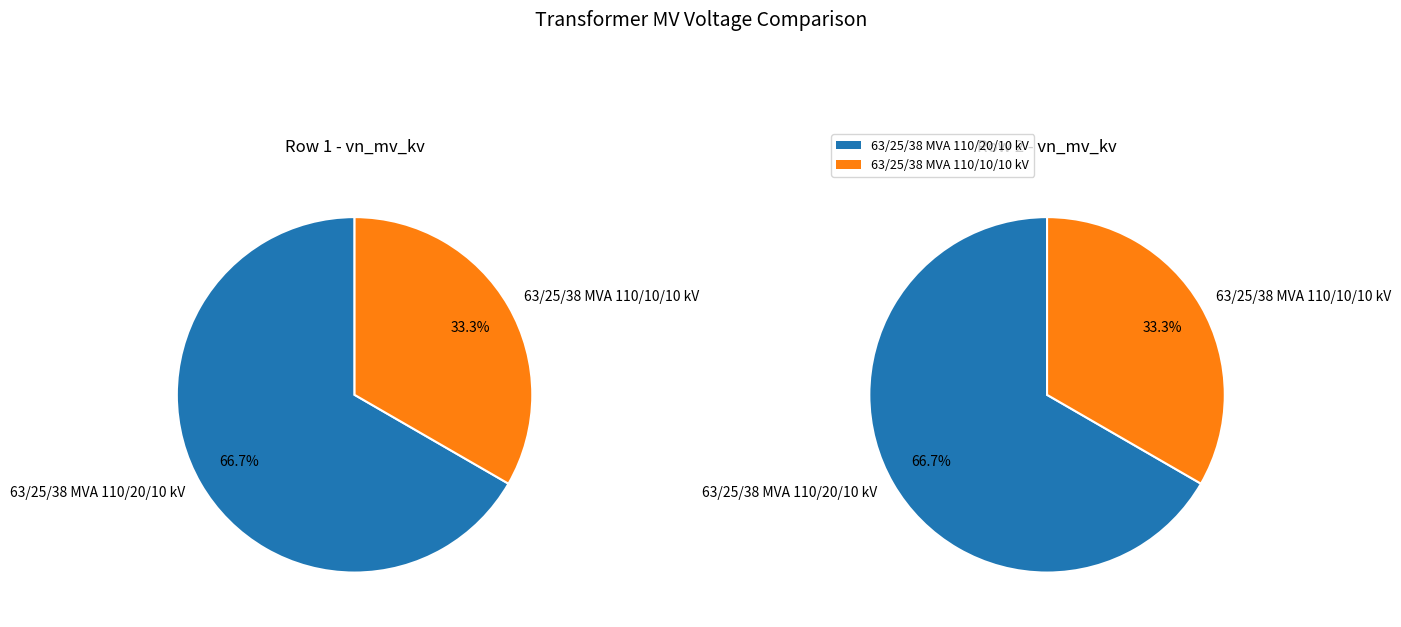

How many slices are in this pie chart?

2